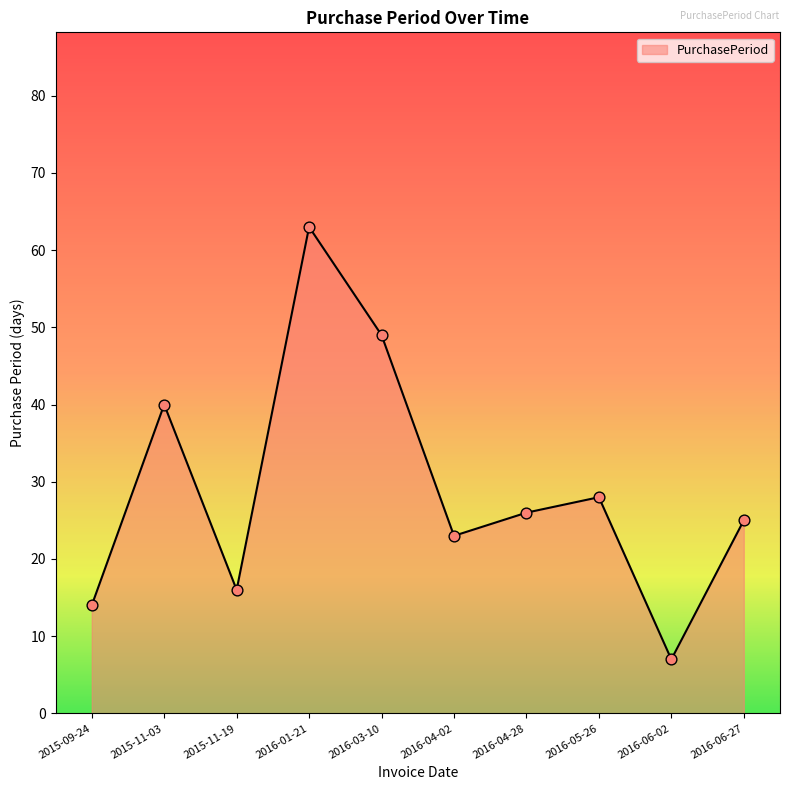

What is the change in value from 2016-03-10 to 2016-06-27?

-24